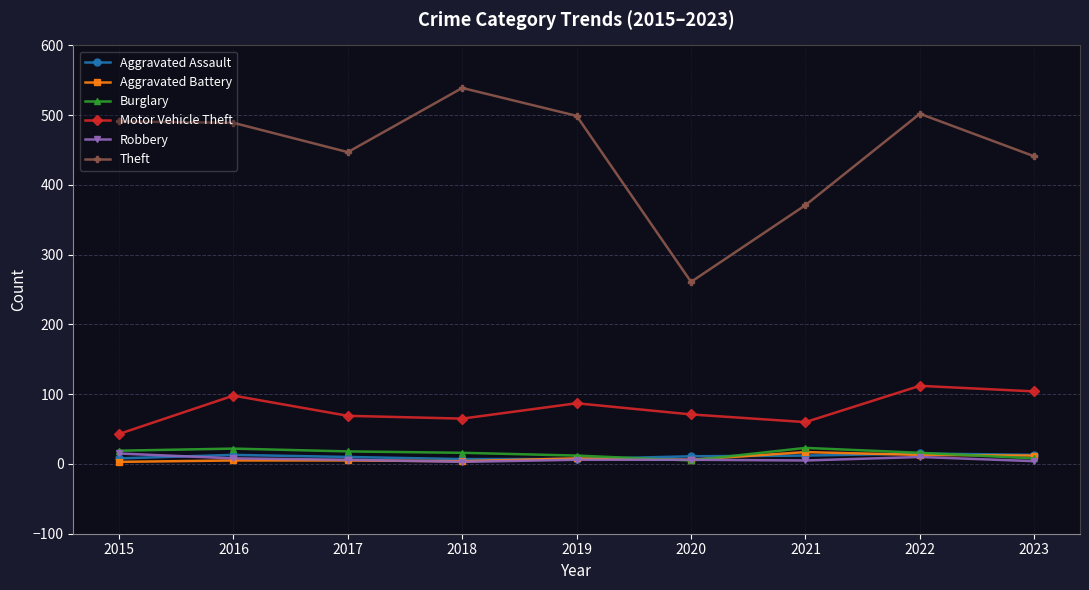

True or false: Motor Vehicle Theft and Burglary cross at least once.

False